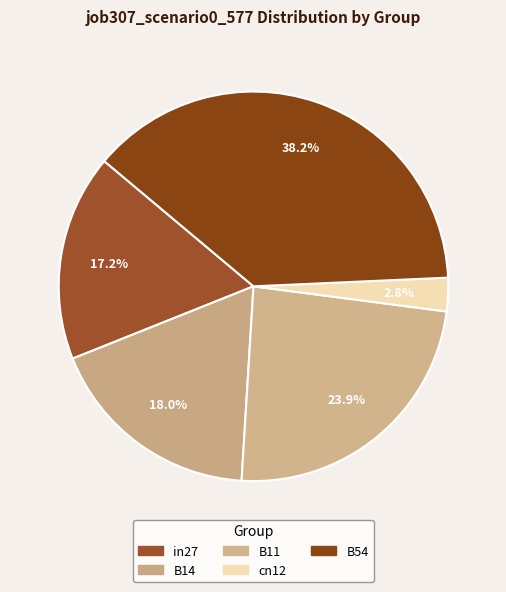

The B14 slice represents 18% of the pie. True or false?

True